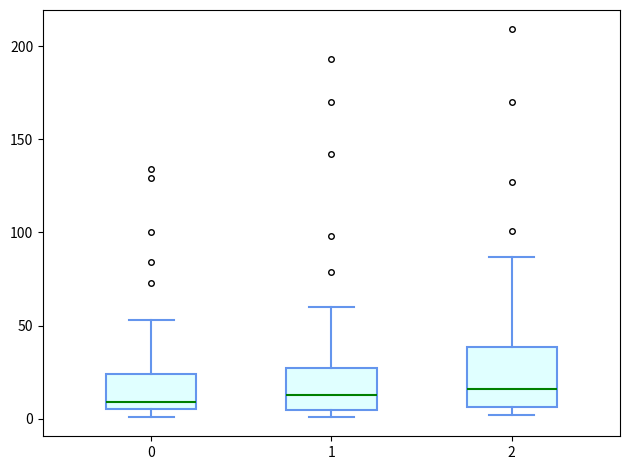

Which box is the tallest, from its lower edge to its upper edge?

2